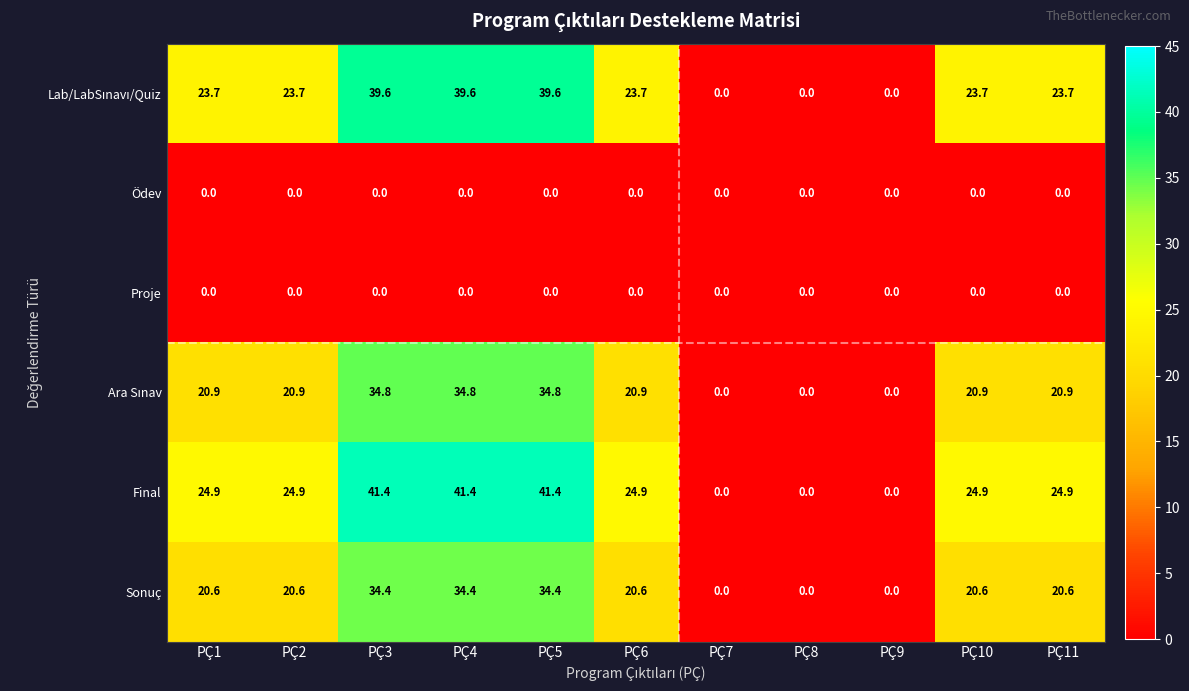

Which series has the widest spread of values?

Final